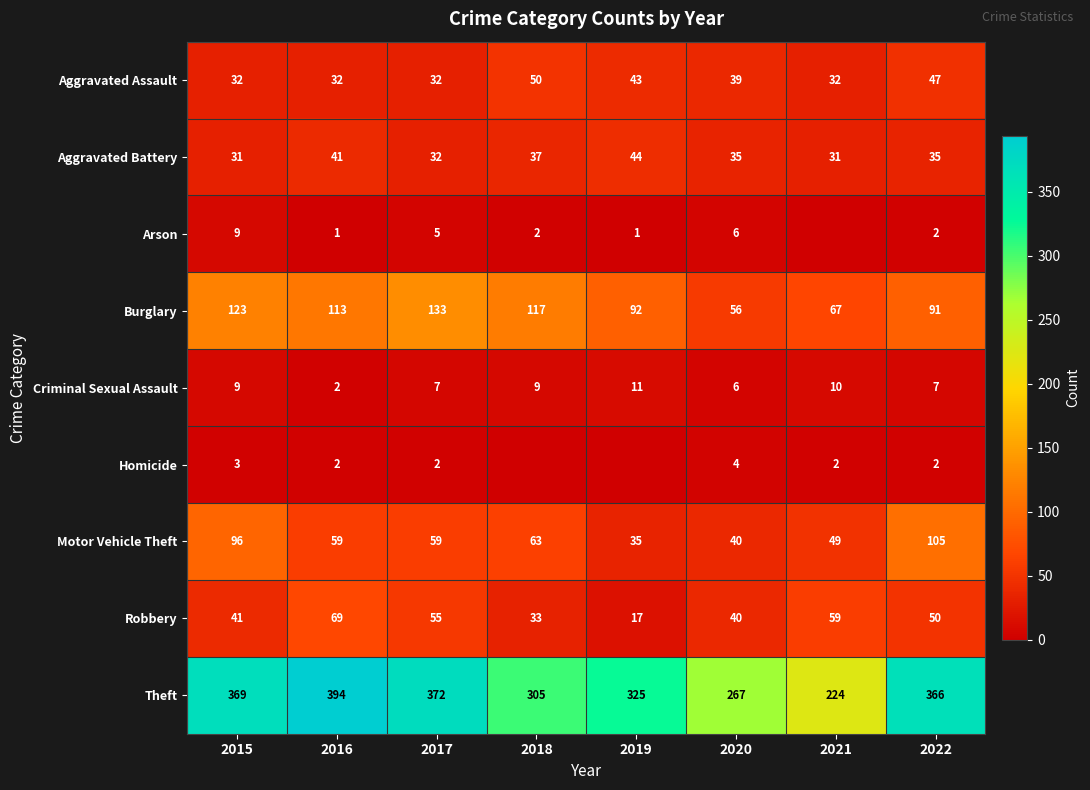

The value of Theft at 2019 is 200. True or false?

False